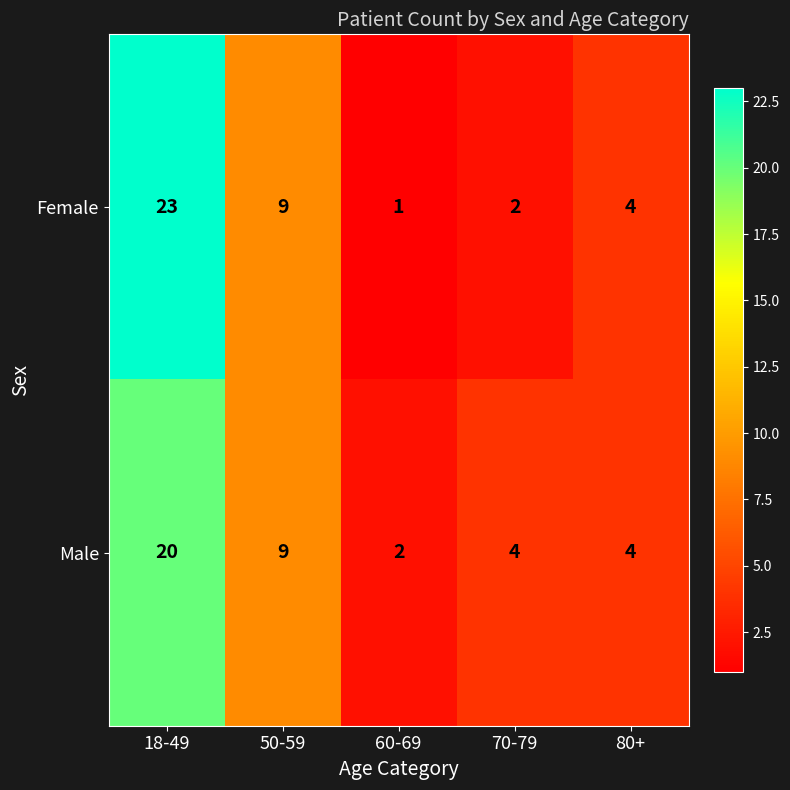

List the series in order of their peak value, highest first.

Female, Male